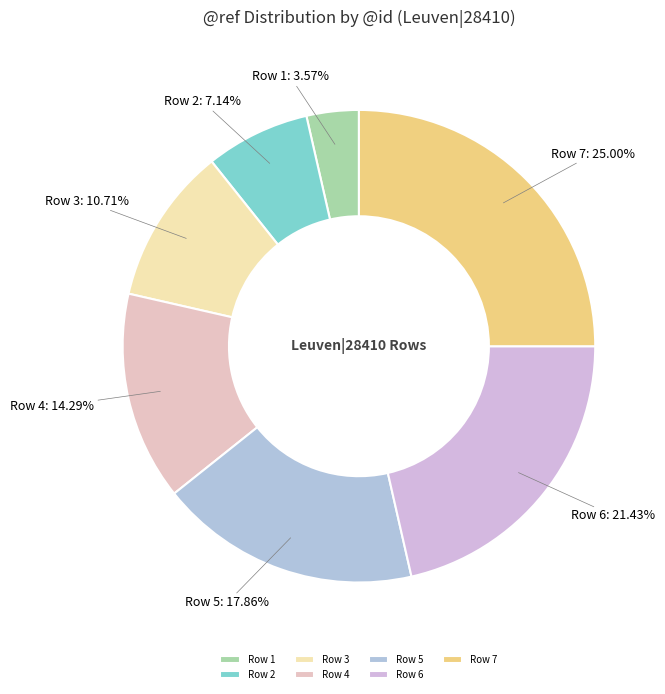

Which category has the smallest portion of the pie?

Row 1